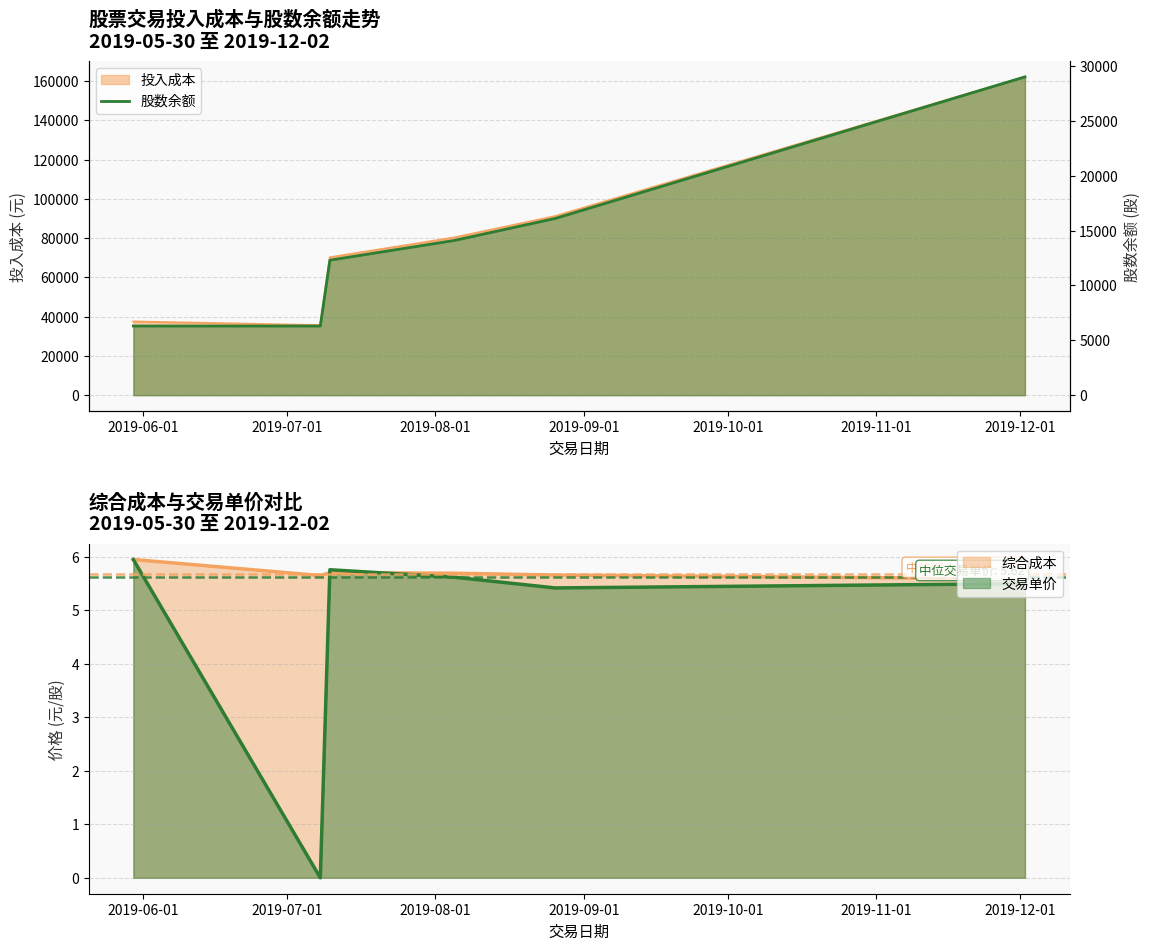

The value at 2019-06-01 is 6300. True or false?

True